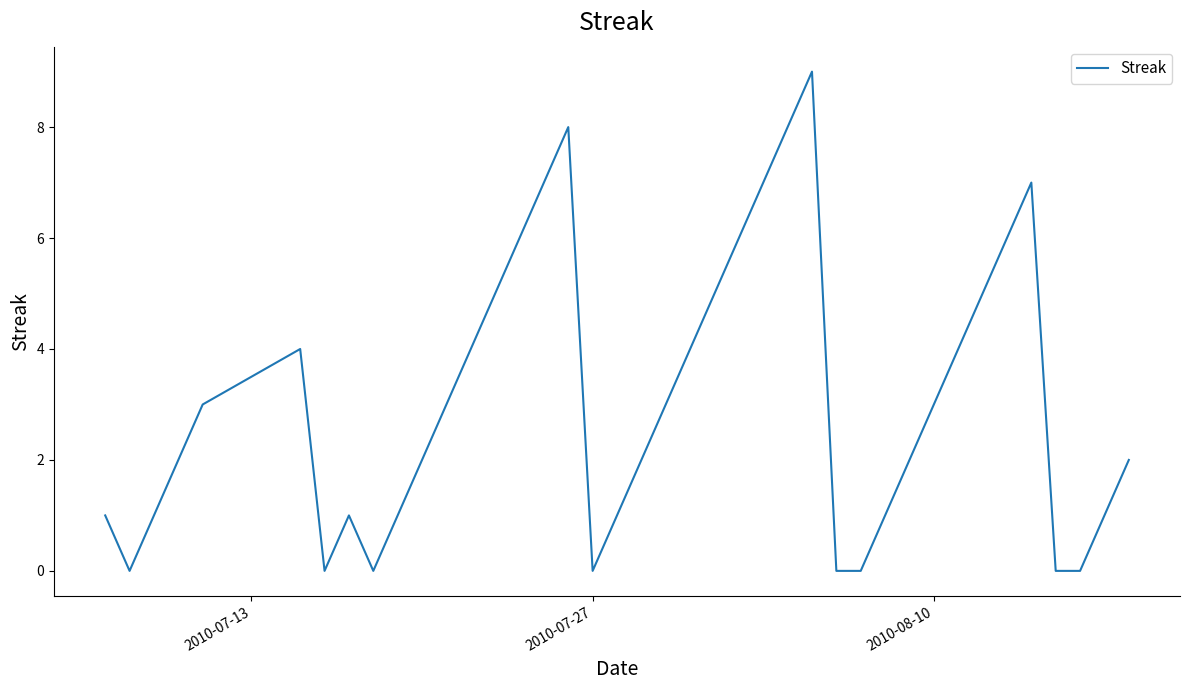

What is the greatest value displayed?

9